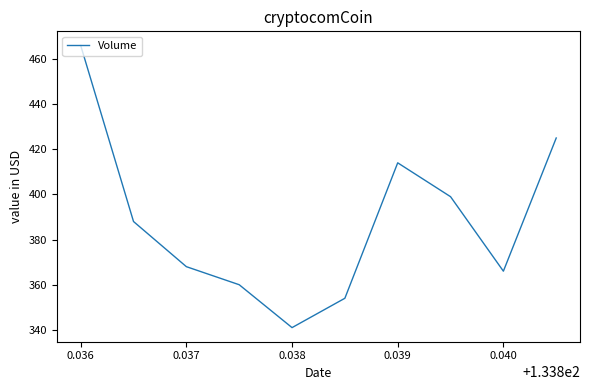

What is the difference between the maximum and minimum values?

125